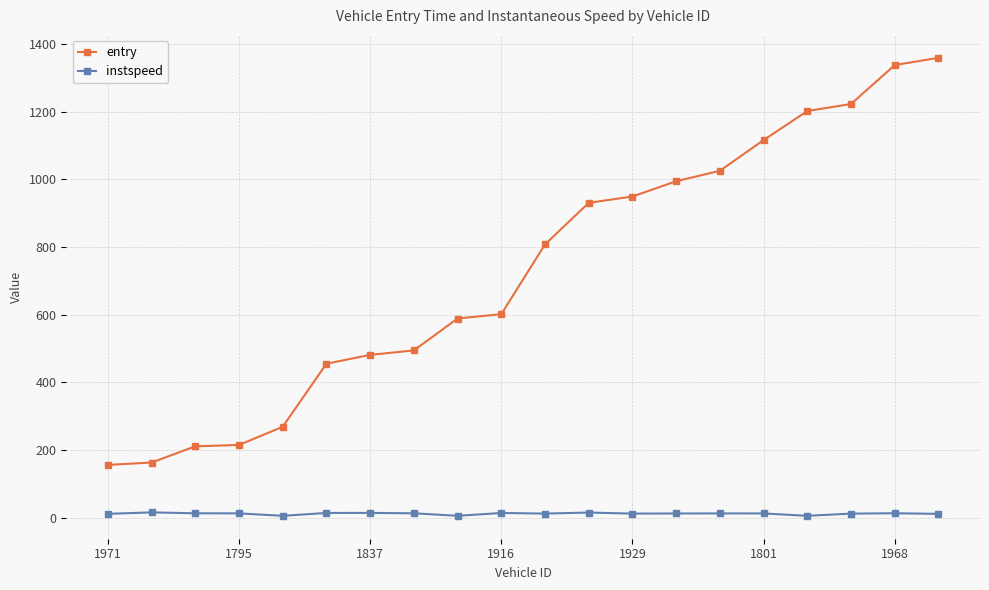

What is the difference between the second highest and minimum values in the instspeed series?

9.7